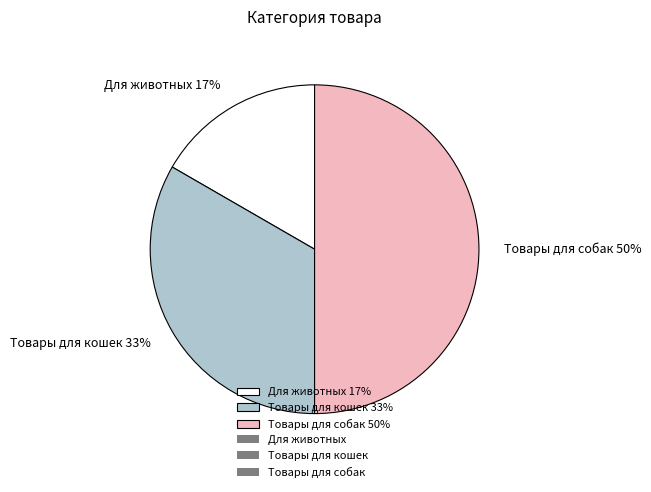

Count the number of slices in the pie.

3